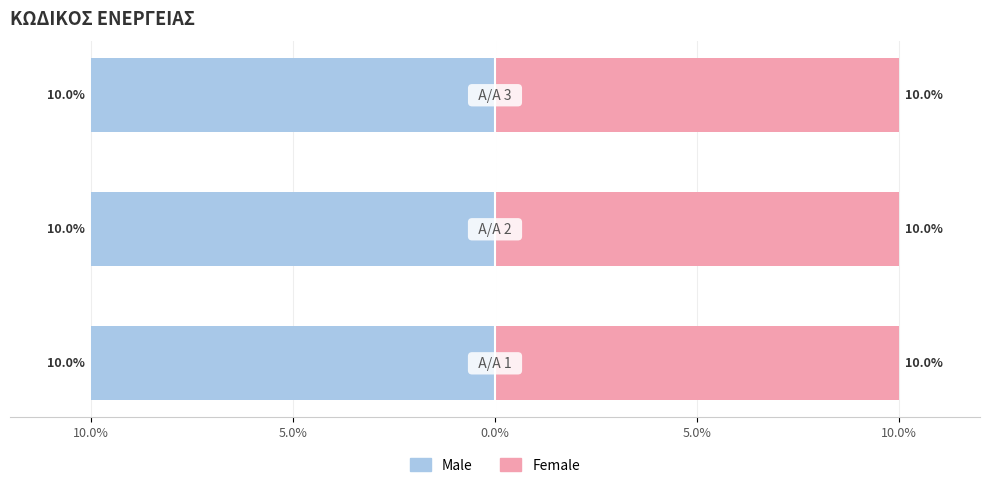

Which series changed the most between 5.0% and 0.0%?

Male